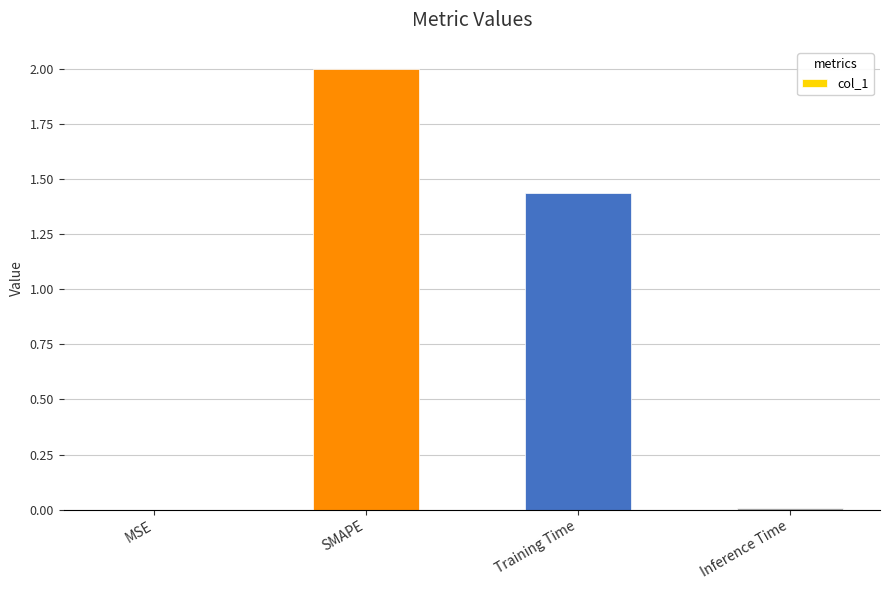

The value at Training Time is 0.6. True or false?

False